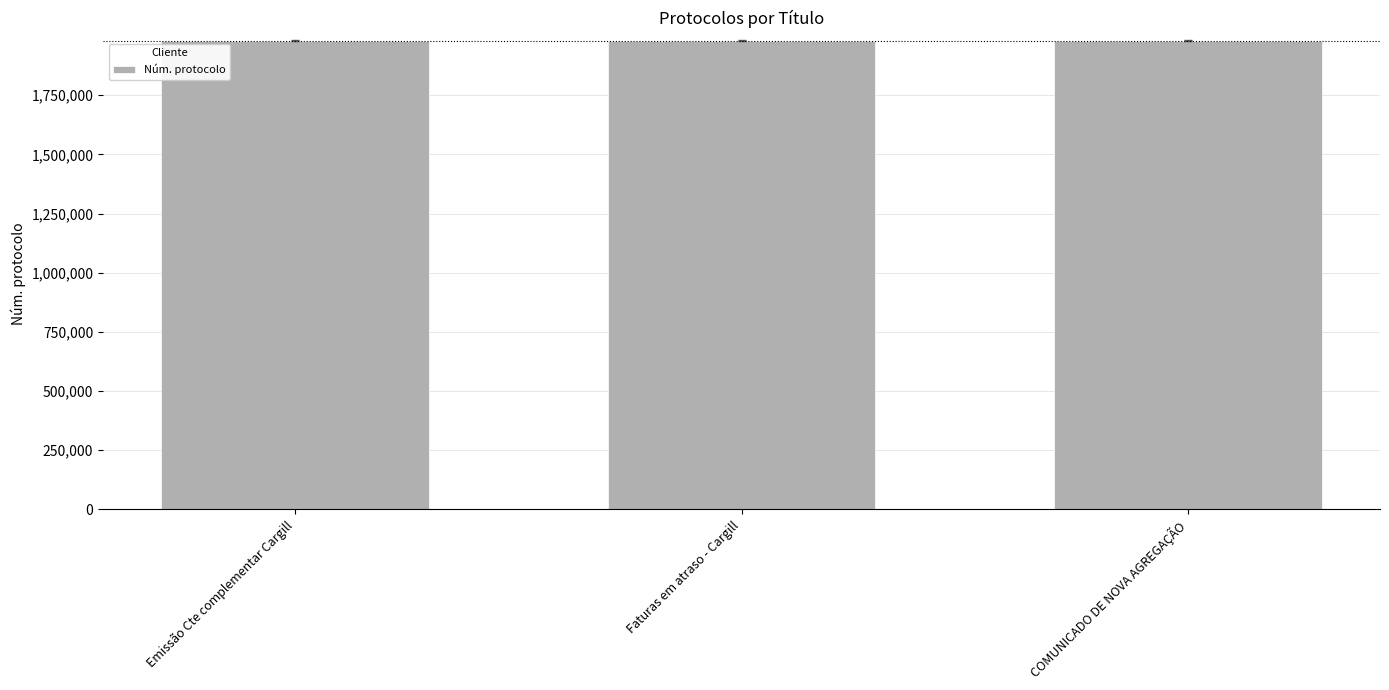

The value at COMUNICADO DE NOVA AGREGAÇÃO is 3230027. True or false?

False